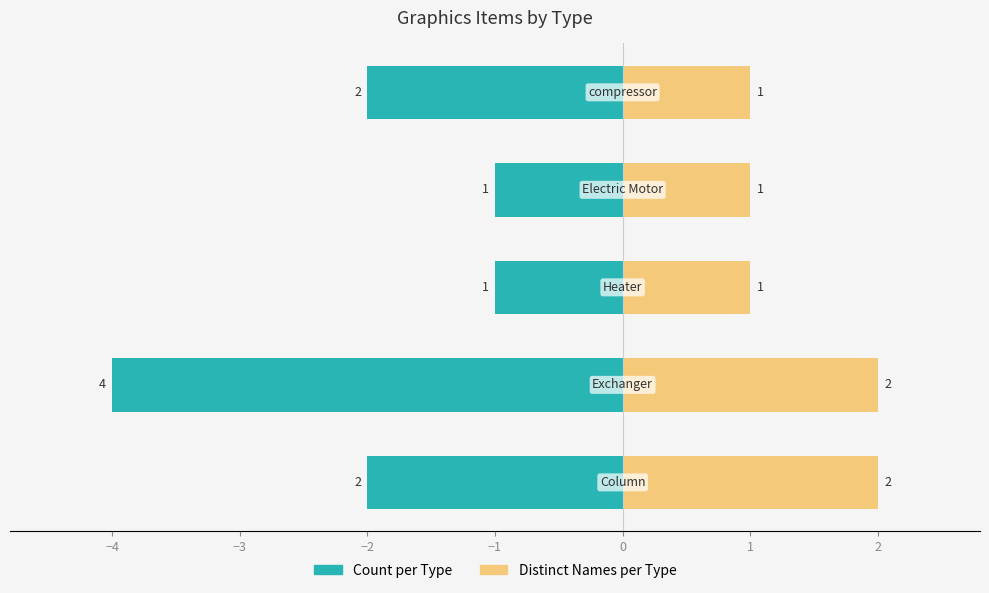

At how many categories does at least one series exceed 0?

5